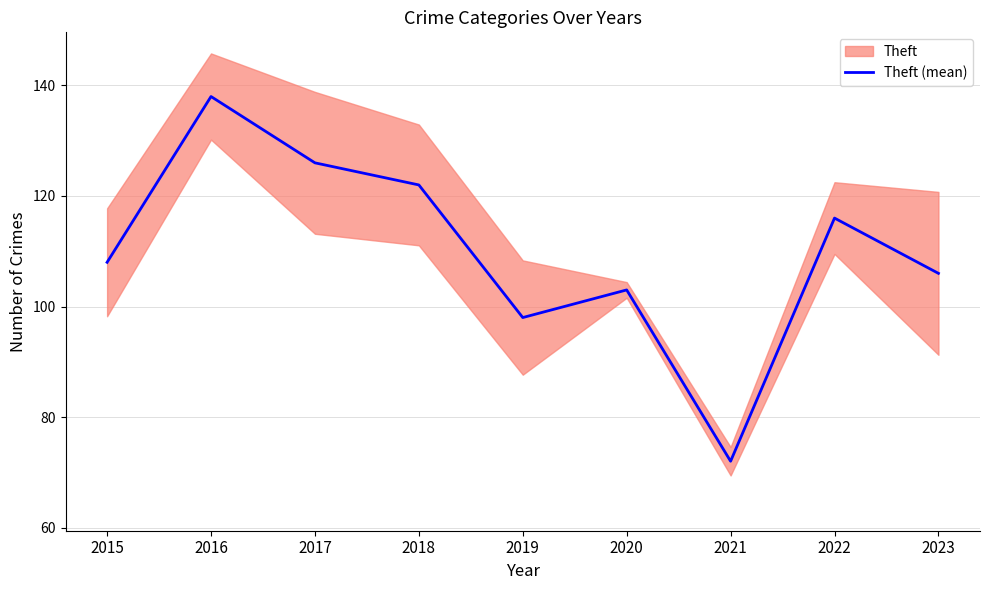

Between 2016 and 2022, which is larger?

2016